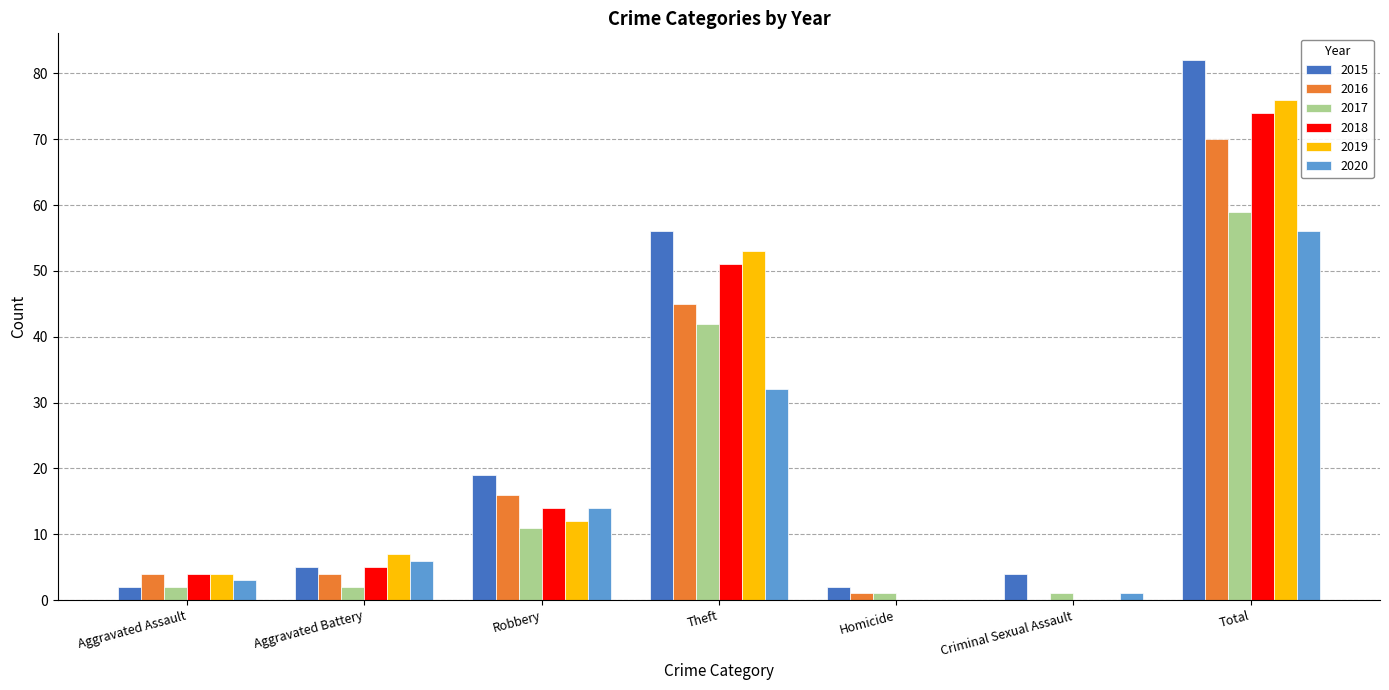

What is the maximum value shown in the chart?

82